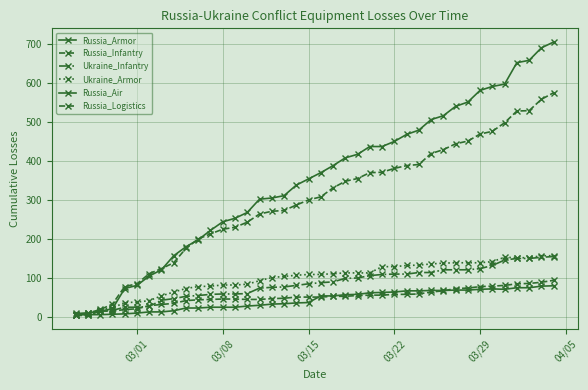

Count the number of categories in the chart.

40